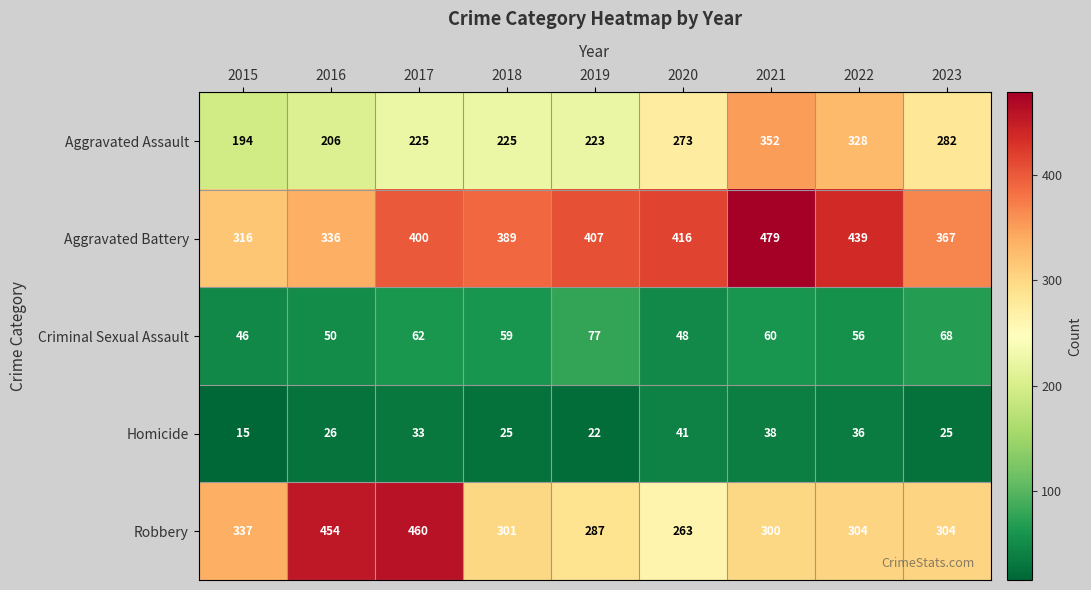

What is the sum of the Aggravated Assault values at 2021 and 2023?

634